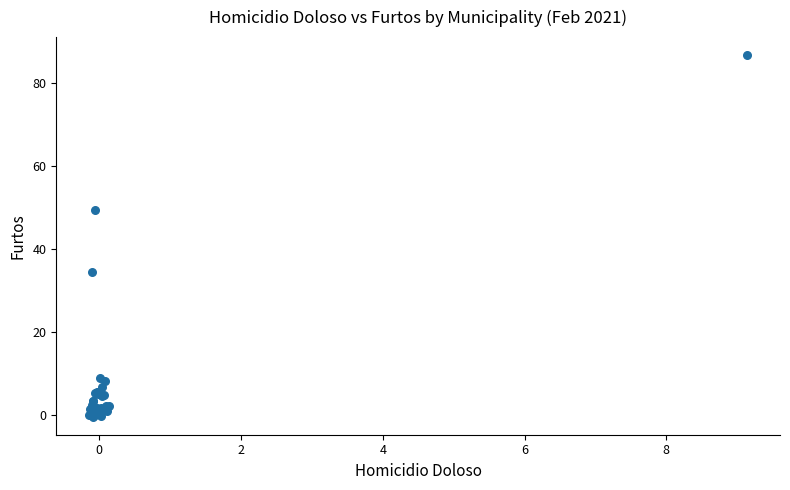

What Y value in the scatter plot is closest to 43?

49.3